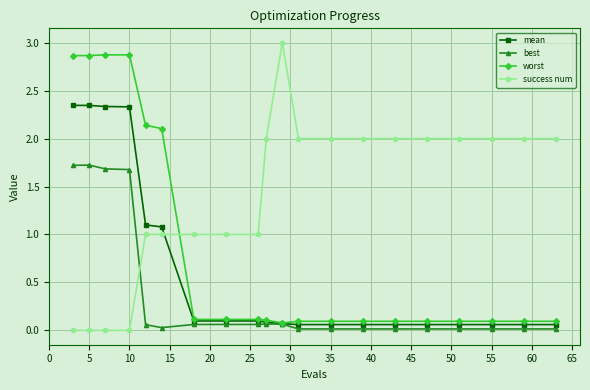

What is the greatest value displayed?

3.0